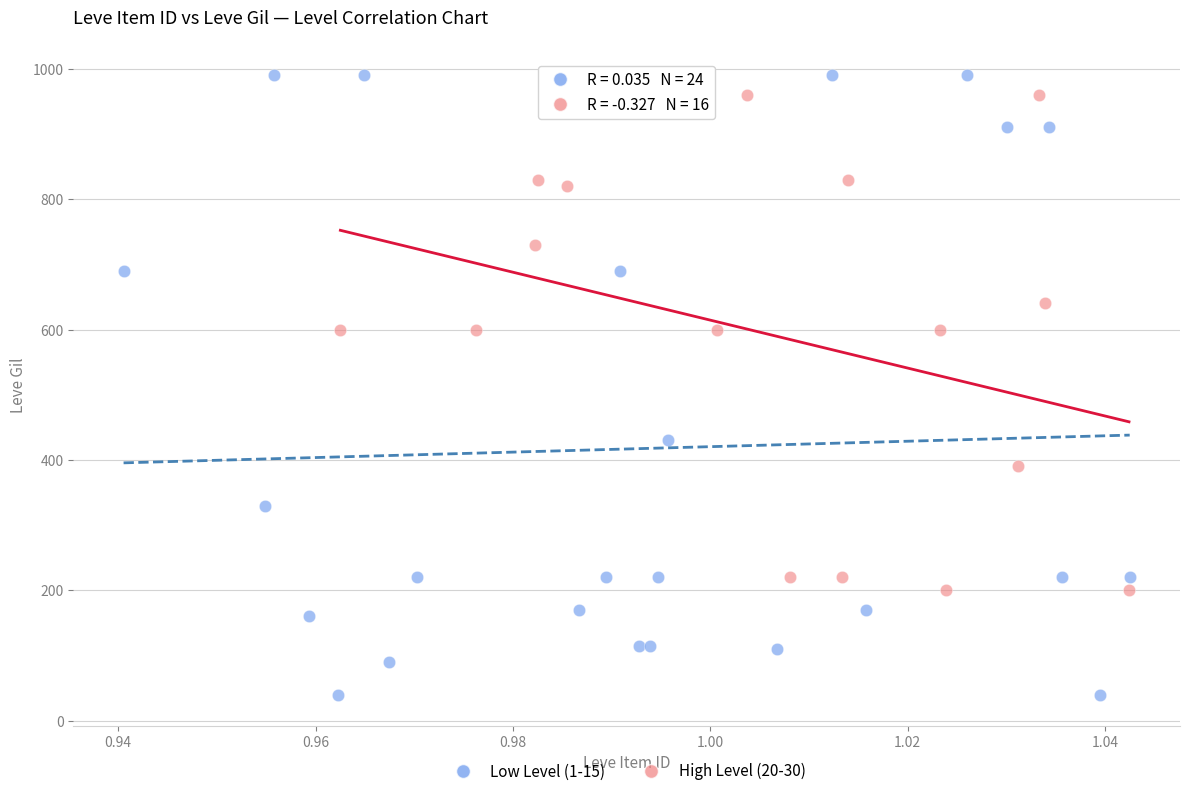

Which series has the largest Y range (max minus min)?

Low Level (1-15)